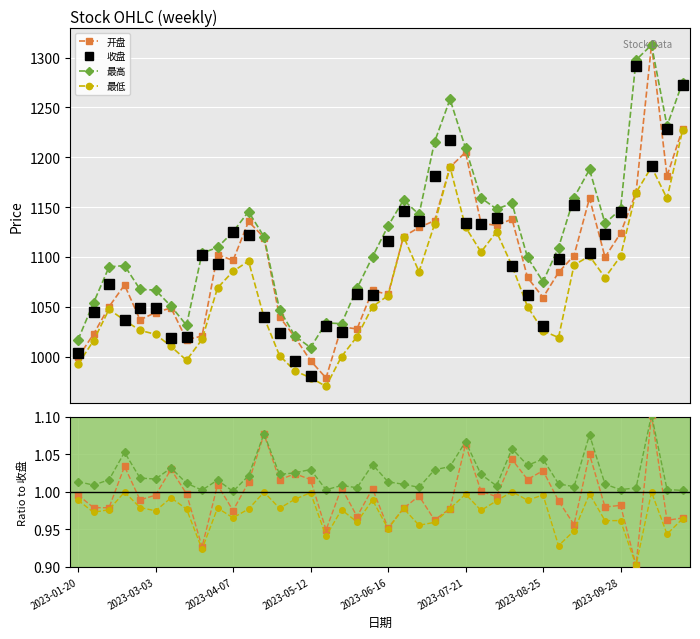

Rank the series at 9 from highest to lowest value.

收盘, 最高, 开盘, 最低